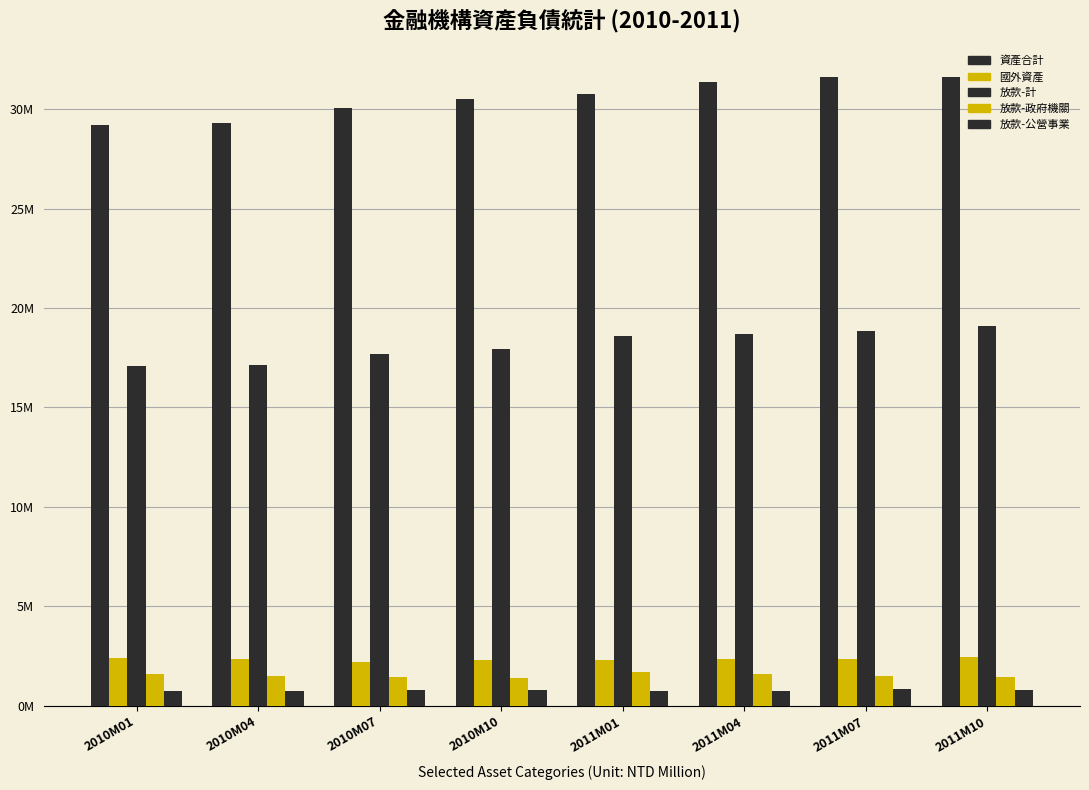

What is the total value across all series at 2011M01?

54179133